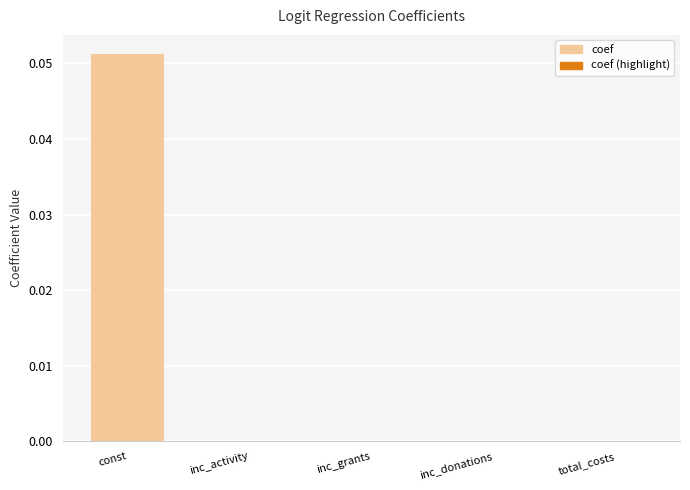

Between const and total_costs, which is larger?

const